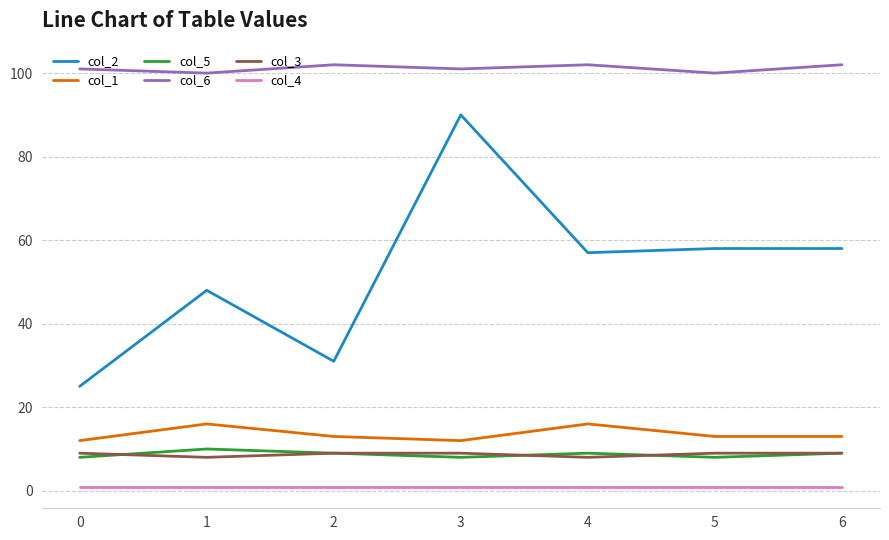

Which series has the largest total across all categories?

col_6